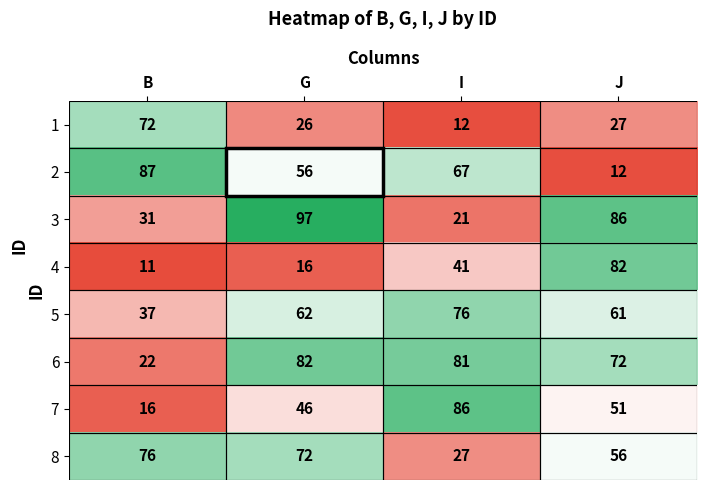

Which category has the highest value in the 6 series?

G